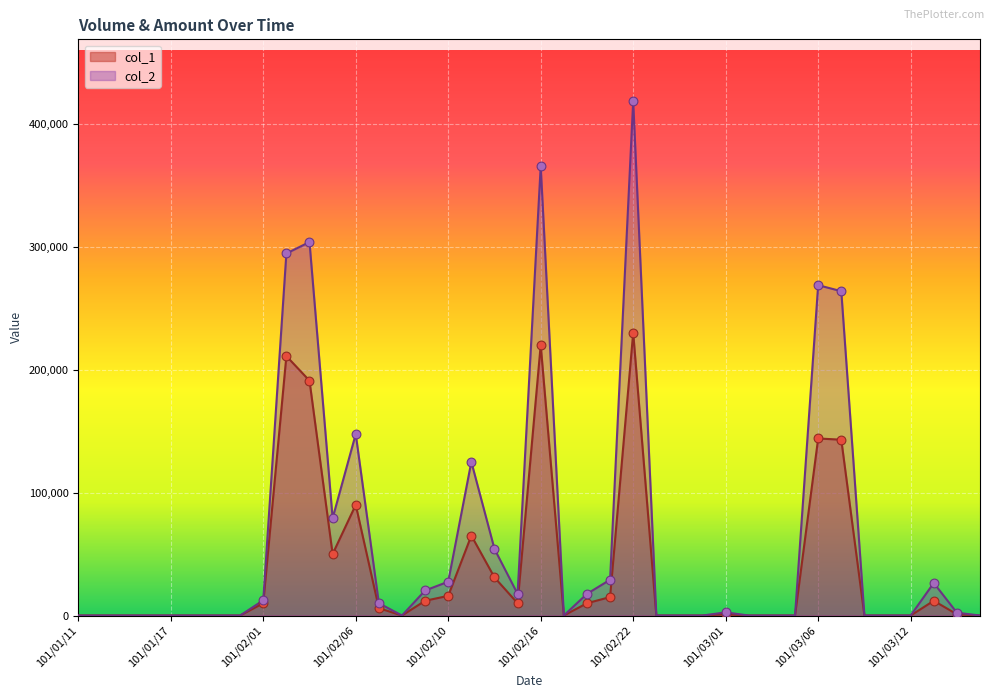

Is the value of col_2 at 101/02/04 greater than the value of col_1 at 101/02/08?

Yes